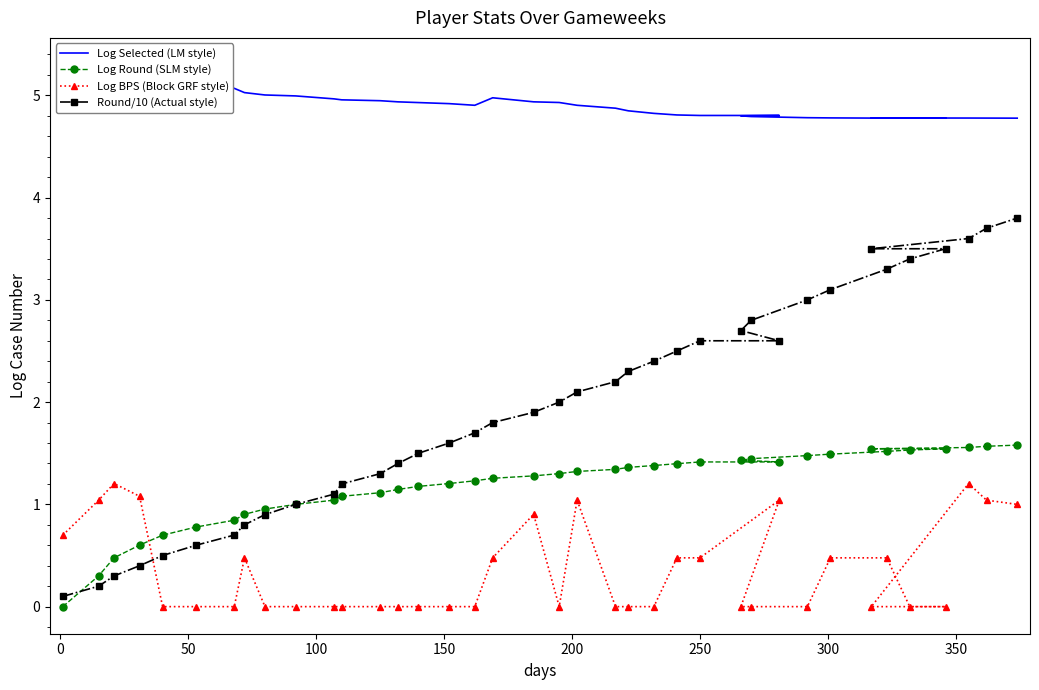

Which series has the largest range (max minus min)?

Round/10 (Actual style)